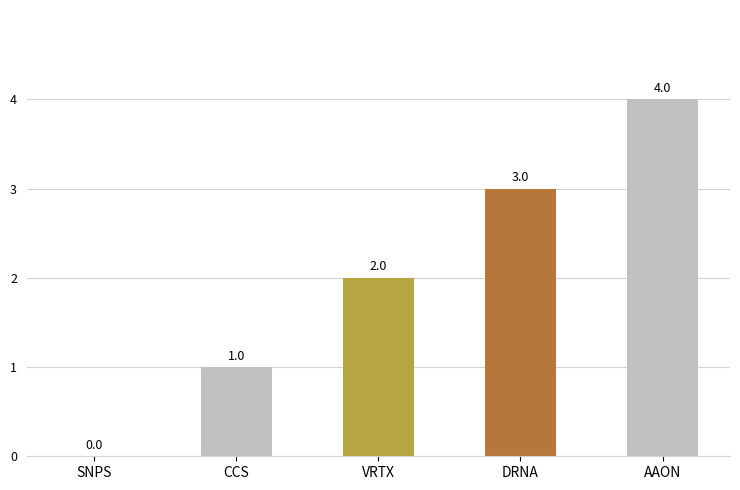

What is the sum of all values?

10